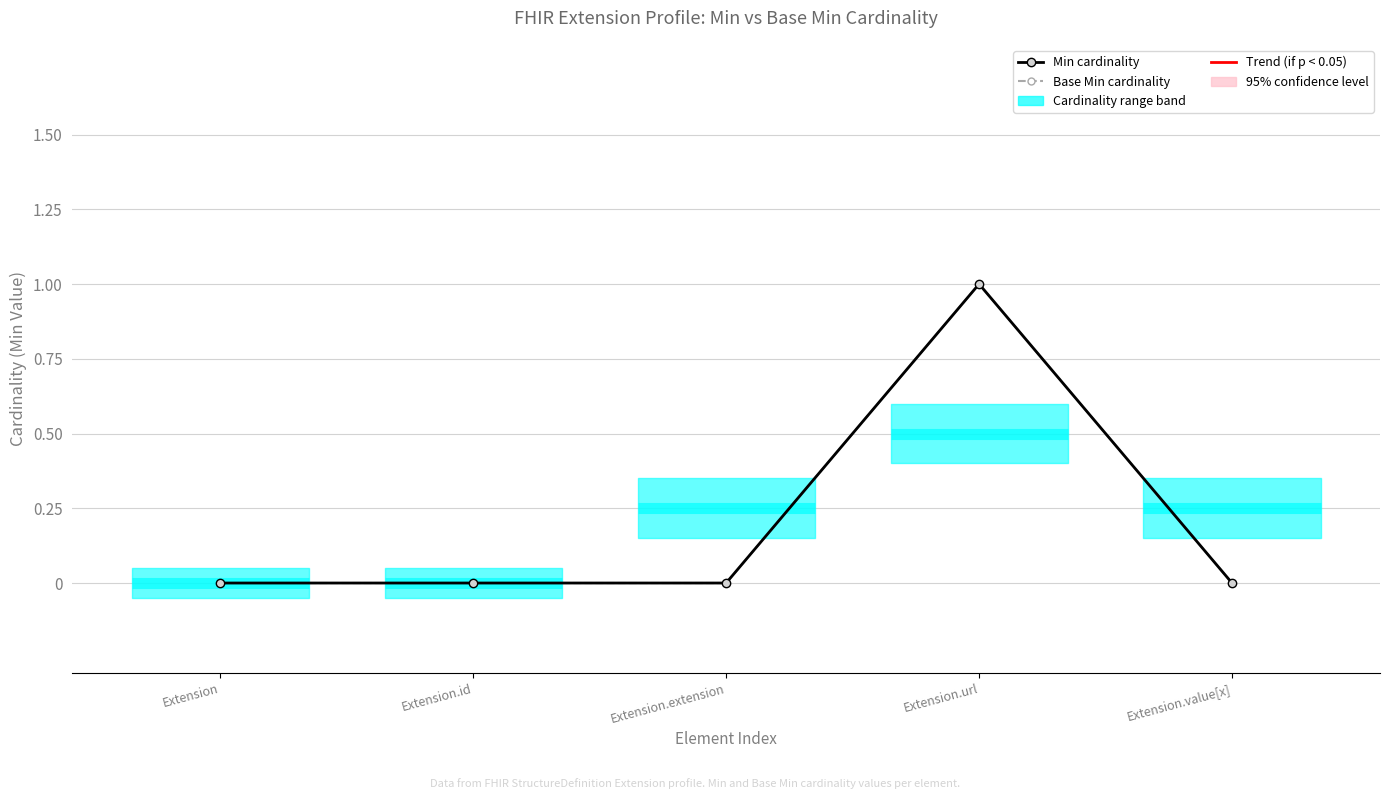

At how many categories does at least one series exceed 0?

1